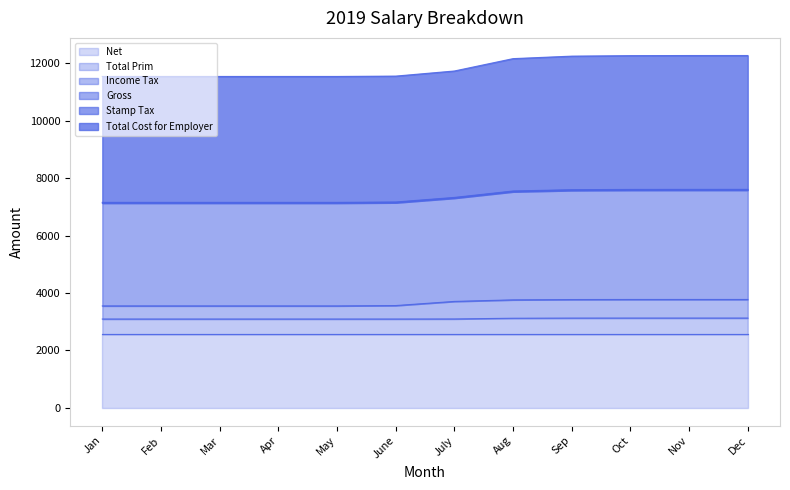

How many categories are shown in the chart?

12